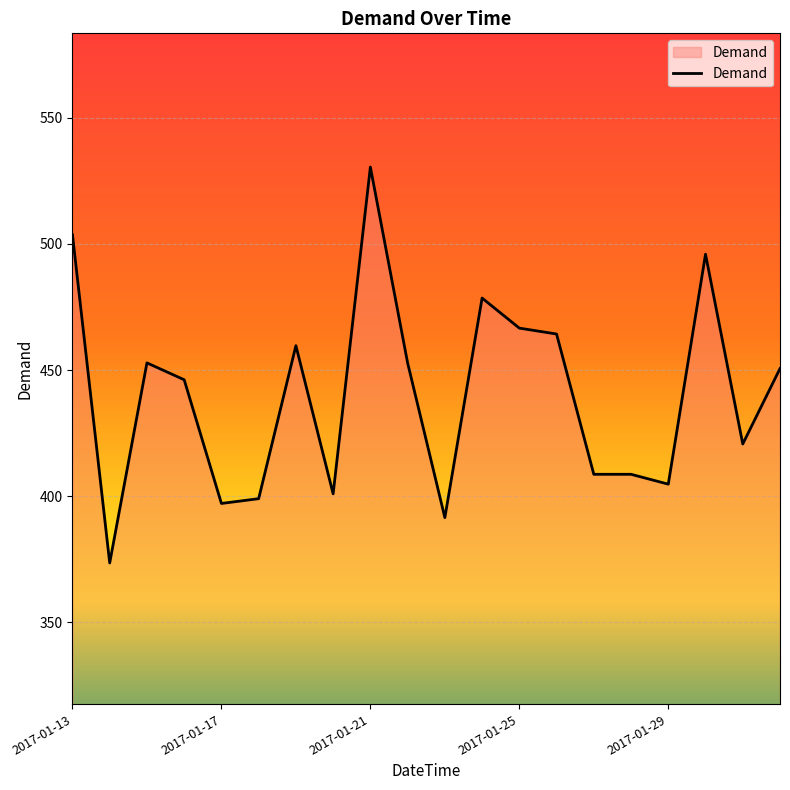

What is the average value?

440.3